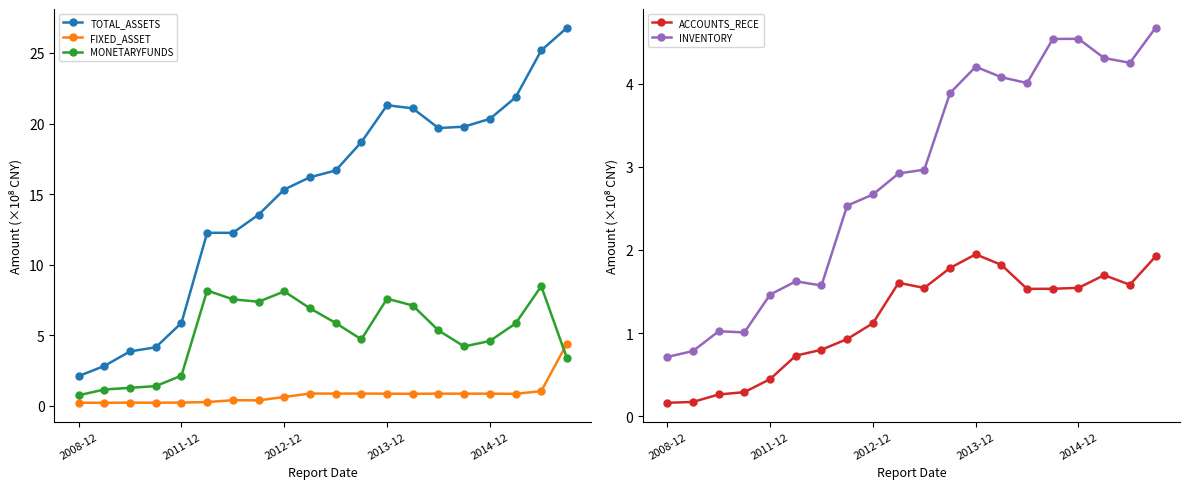

What is the minimum value for TOTAL_ASSETS?

2.1